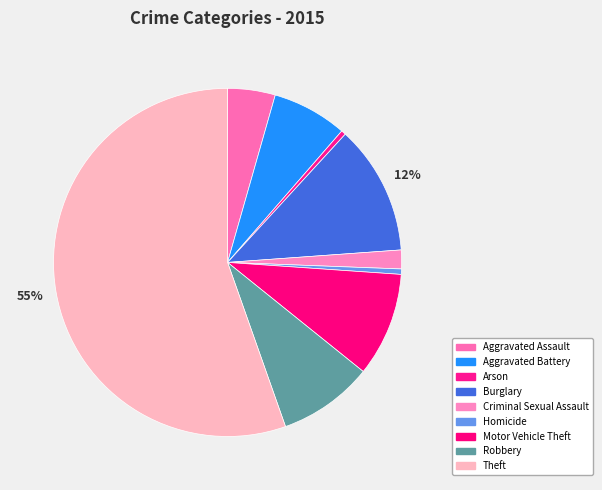

To the nearest percent, what percentage of the pie is Robbery?

9%